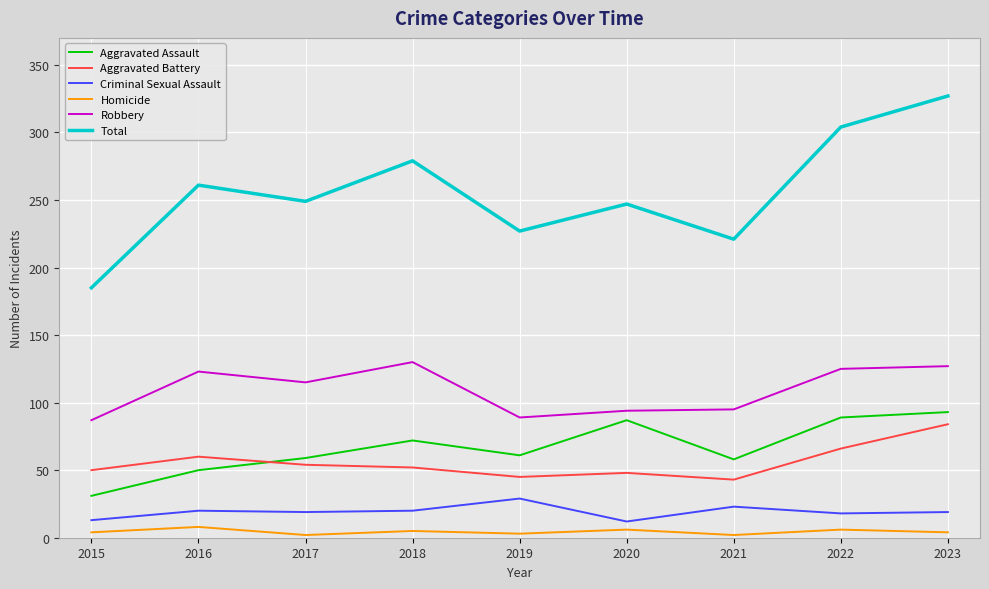

Rank the series by their maximum value, from highest to lowest.

Total, Robbery, Aggravated Assault, Aggravated Battery, Criminal Sexual Assault, Homicide